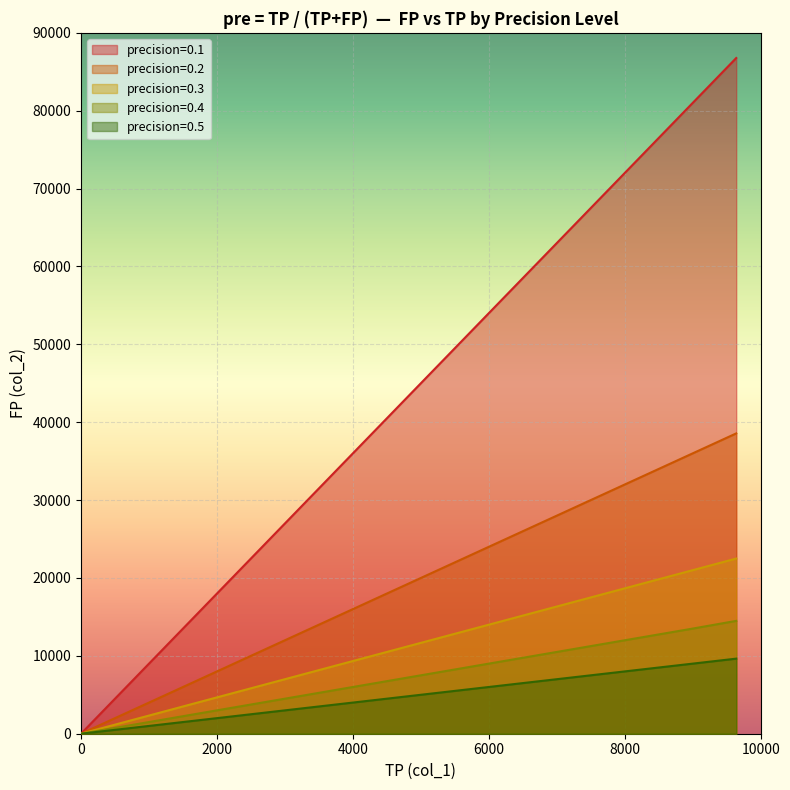

How many lines are shown in the chart?

5